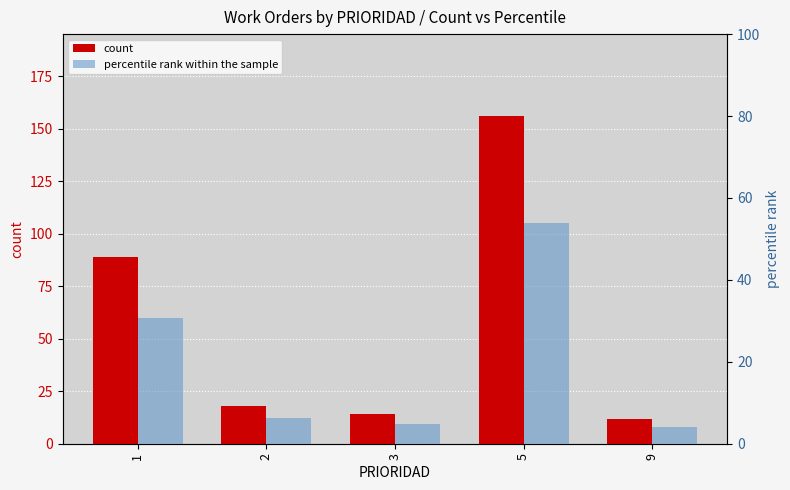

List the series in order of their overall mean, lowest first.

percentile rank within the sample, count